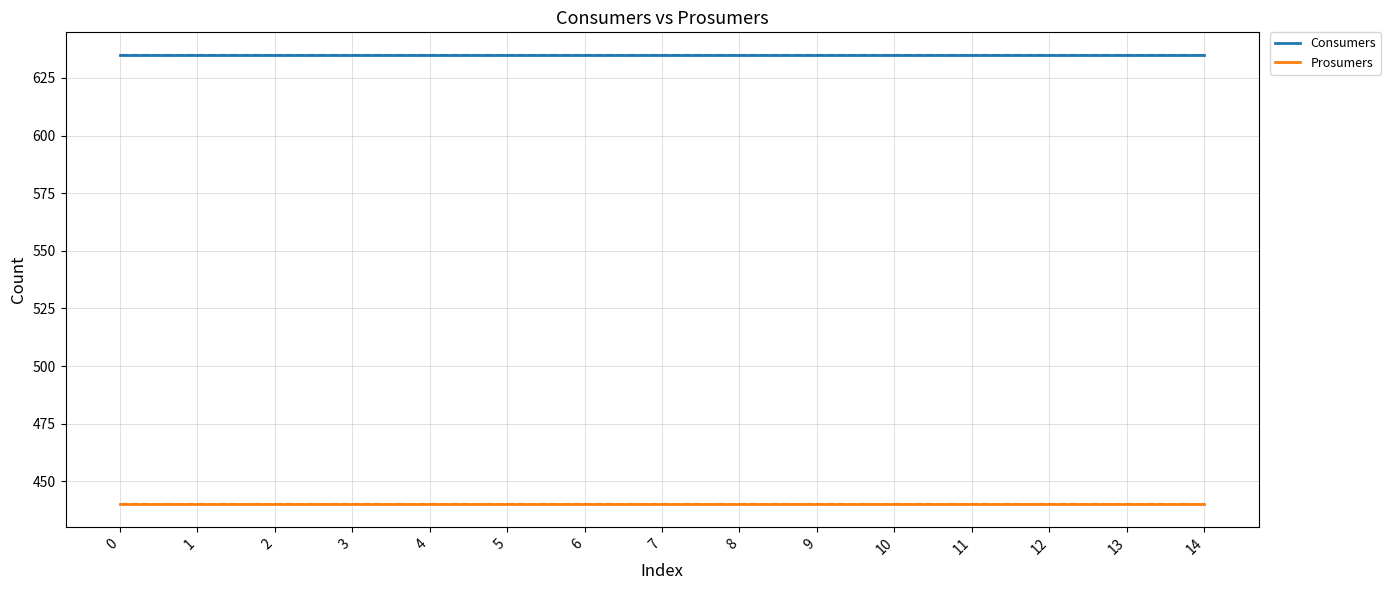

How many distinct data groups are displayed?

2